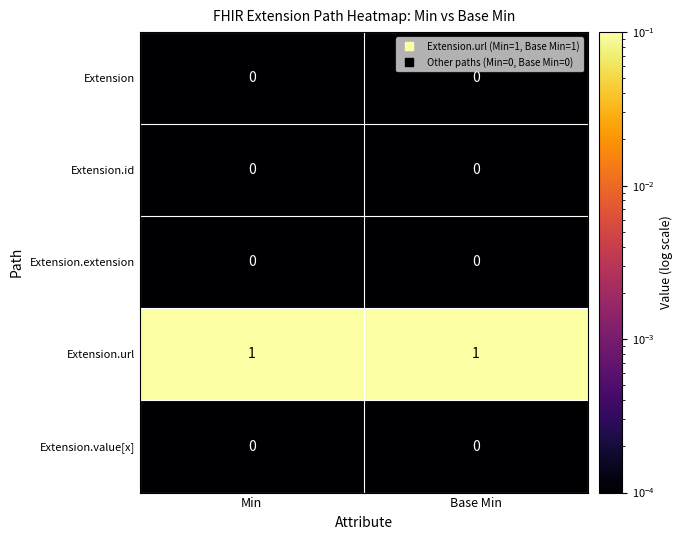

Reading left to right, what are all the values shown in this chart?

Extension: 0	0
Extension.id: 0	0
Extension.extension: 0	0
Extension.url: 1	1
Extension.value[x]: 0	0